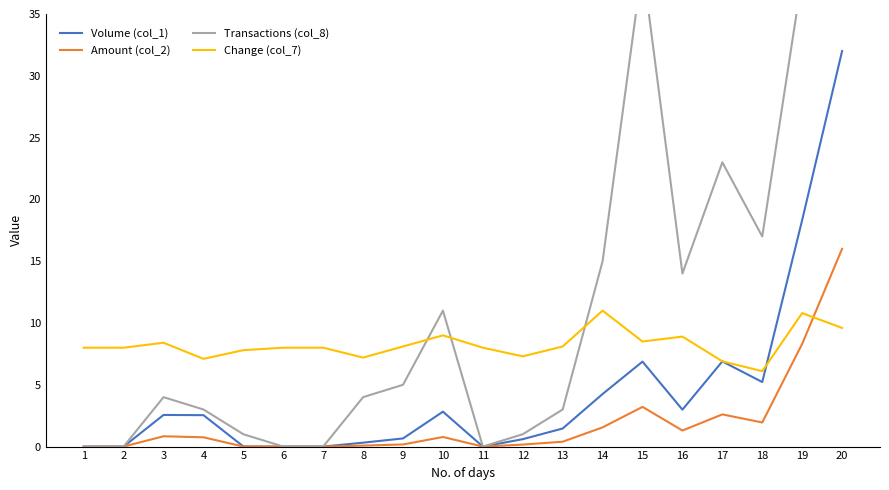

At 13, list the series in order from smallest to largest.

Amount (col_2), Volume (col_1), Transactions (col_8), Change (col_7)